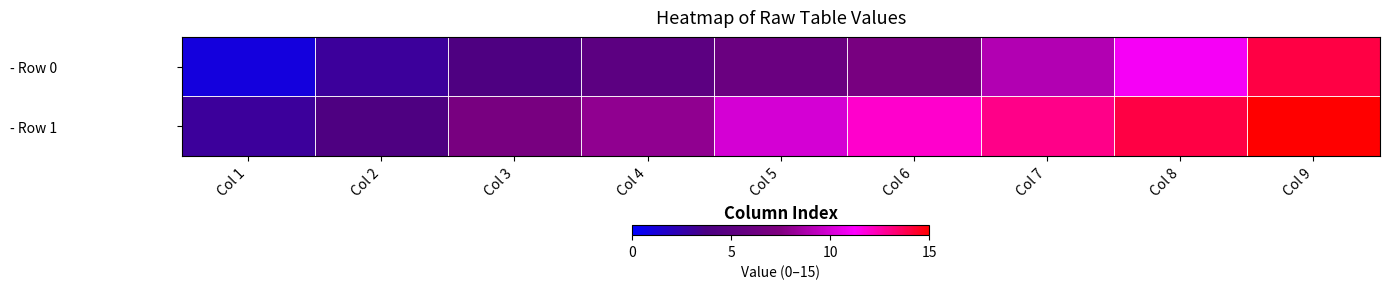

Reading left to right, list all the values displayed in this chart.

- Row 0: Col 1=1	Col 2=3	Col 3=4	Col 4=5	Col 5=6	Col 6=7	Col 7=9	Col 8=11	Col 9=14
- Row 1: Col 1=3	Col 2=4	Col 3=7	Col 4=8	Col 5=10	Col 6=12	Col 7=13	Col 8=14	Col 9=15